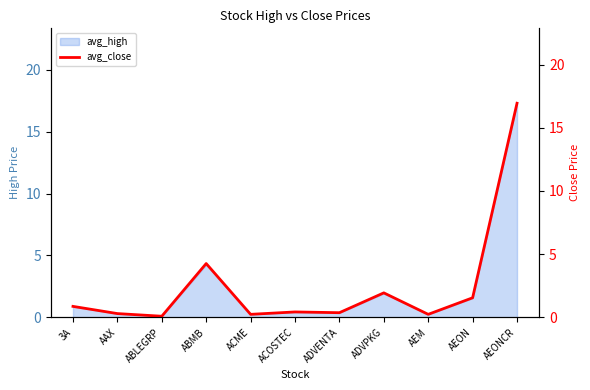

Where is the data nearest to the value 8?

ABMB